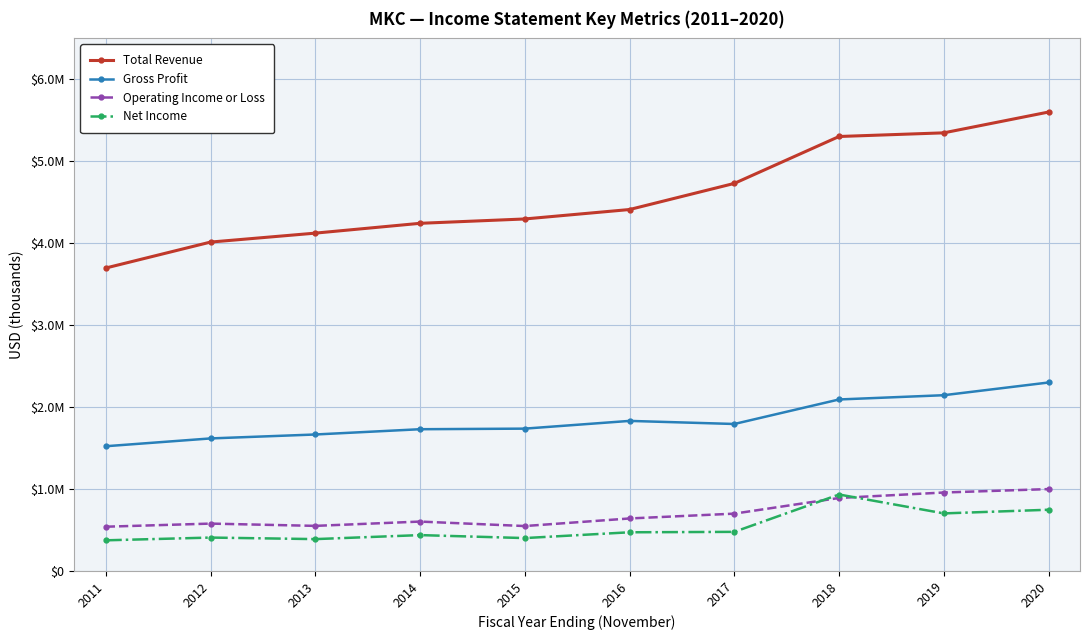

What is the value of the Gross Profit point at the 8th from the left?

2093300